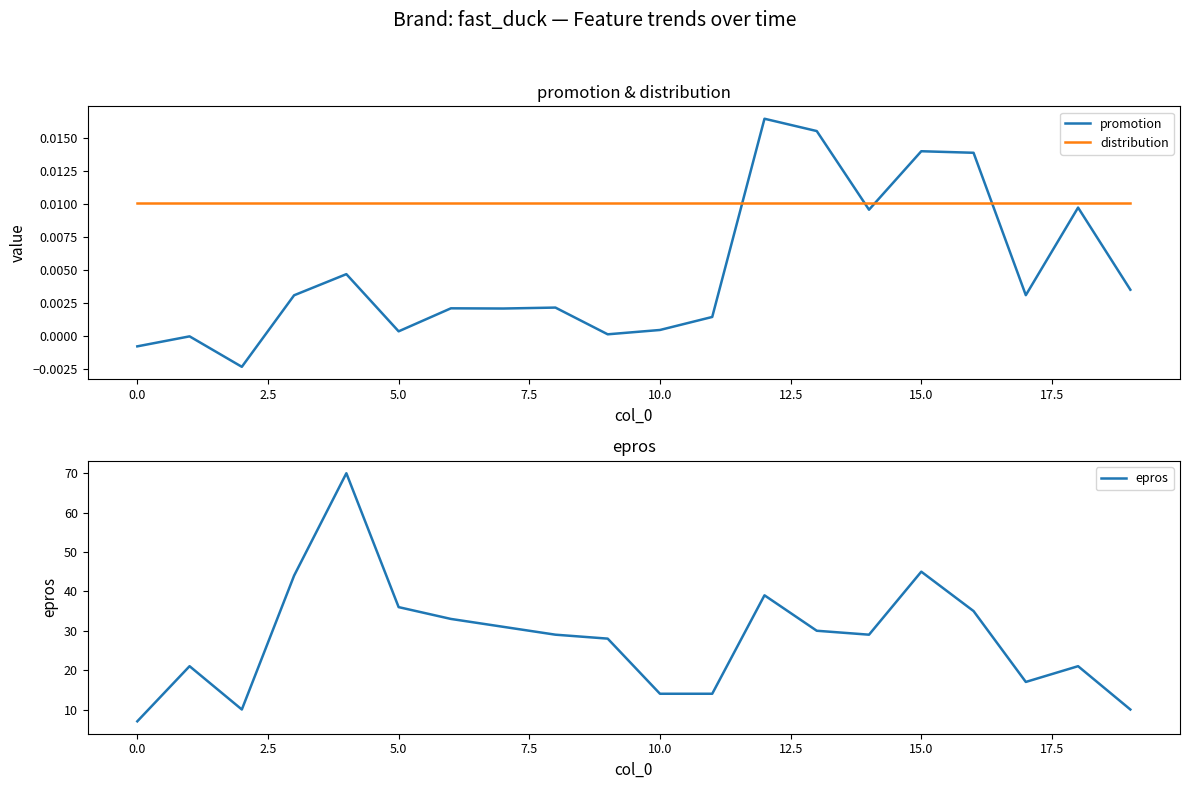

Between 15 and 11, which is larger?

15